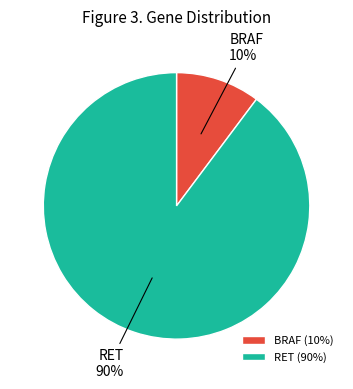

Which slice is the smallest?

BRAF